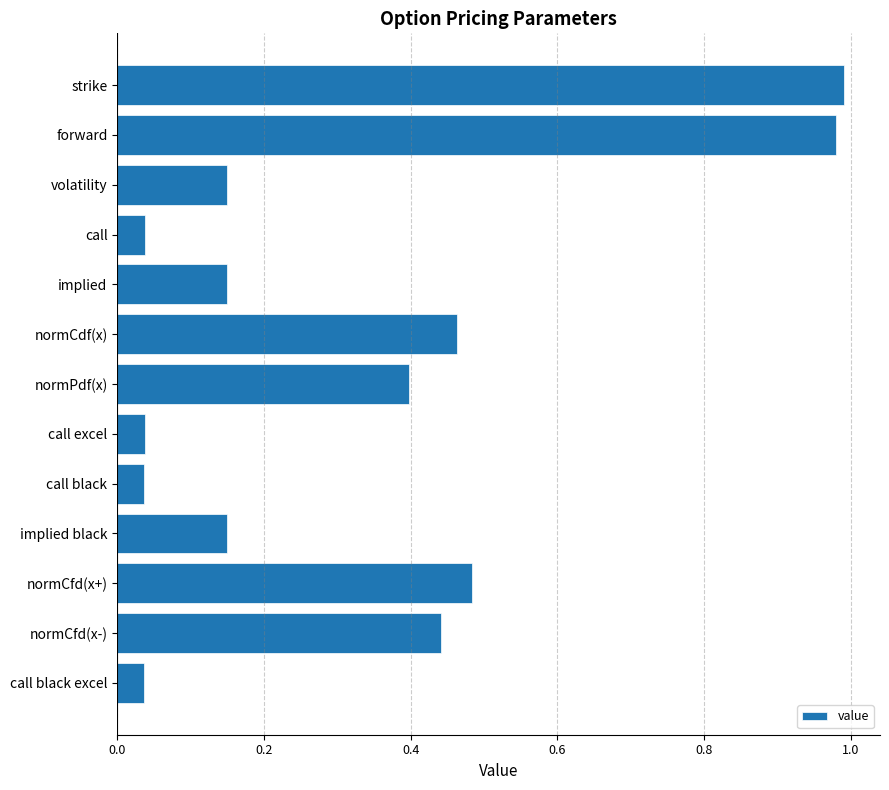

What is the sum of all values?

4.4